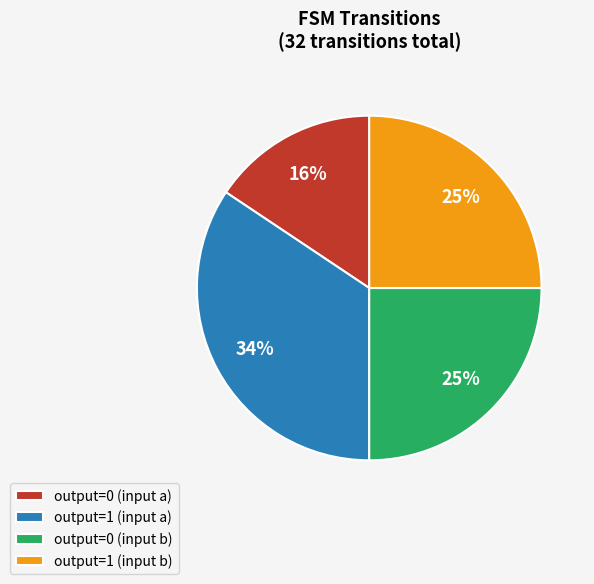

What percentage is the output=1 (input a) slice, to the nearest percent?

34%